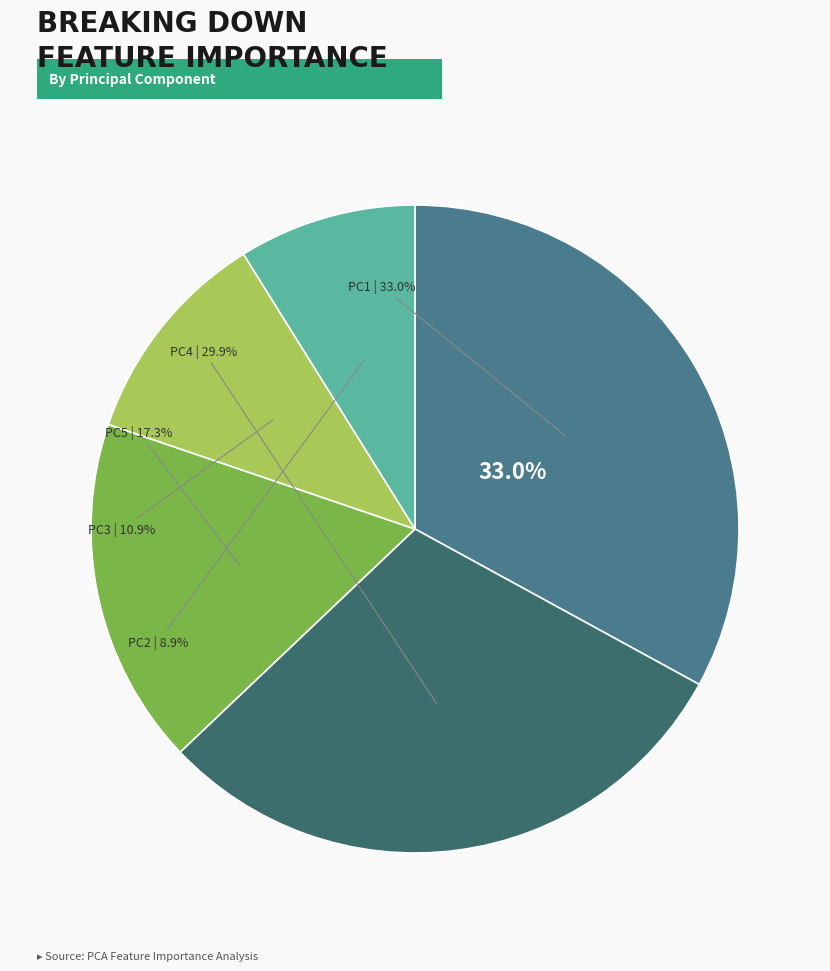

What portion of the pie excludes PC2?

91.1%